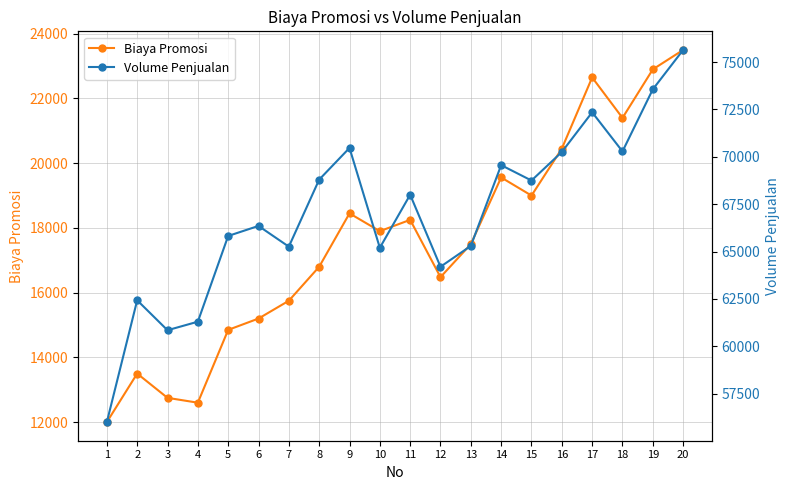

The Biaya Promosi series shows 25427 at 7. True or false?

False